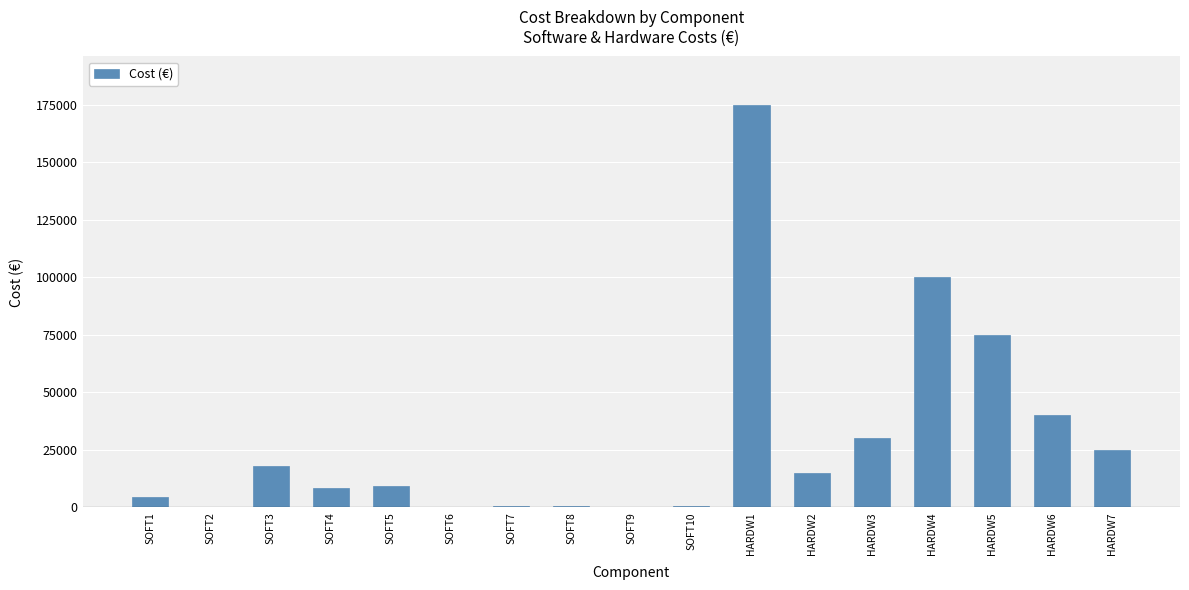

What is the ratio of the value at HARDW3 to the value at SOFT4?

3.5